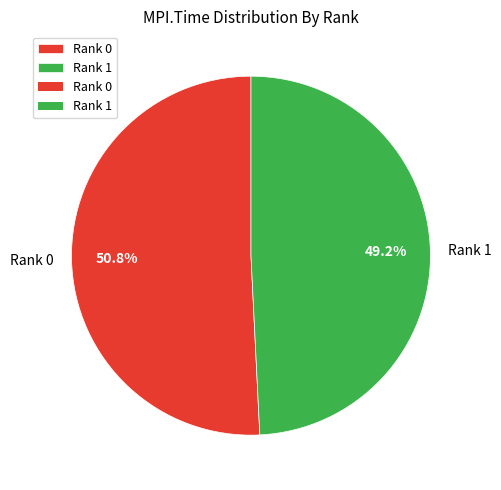

To the nearest percent, what is the combined percentage of Rank 1 and Rank 0?

100%